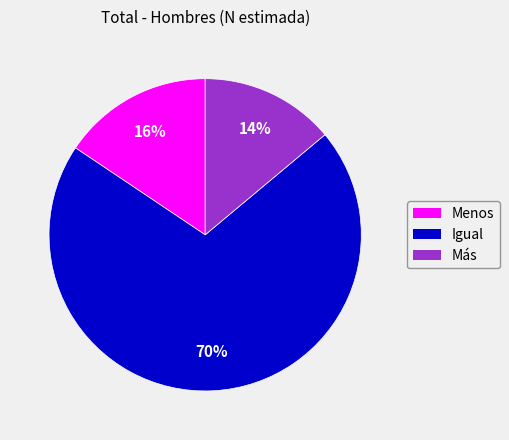

Between Más and Igual, which is larger?

Igual